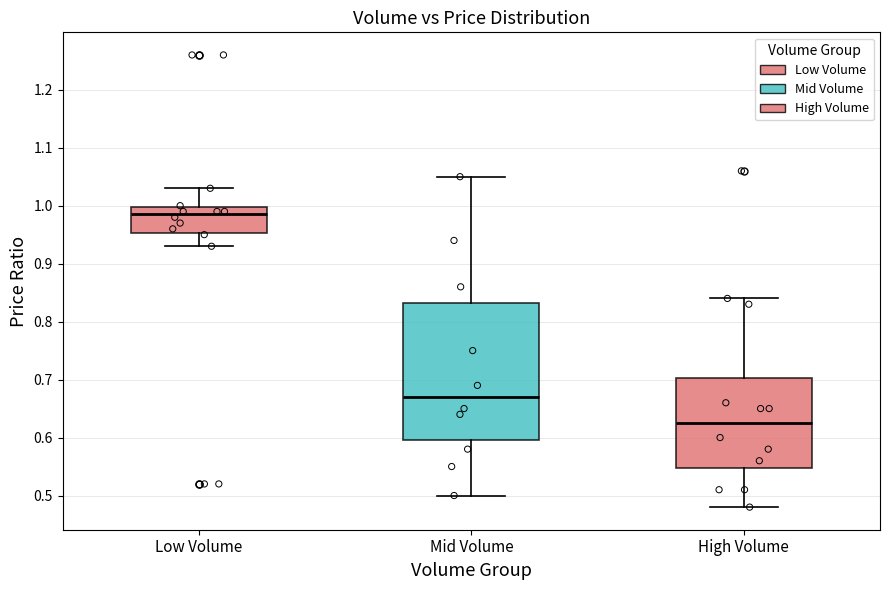

Which box's median line is the highest?

Low Volume